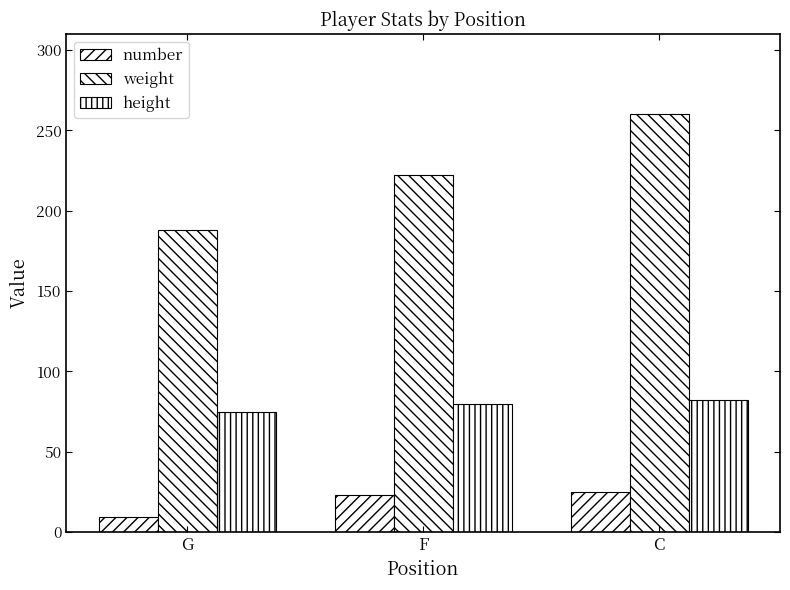

At which label does number first exceed 23?

C